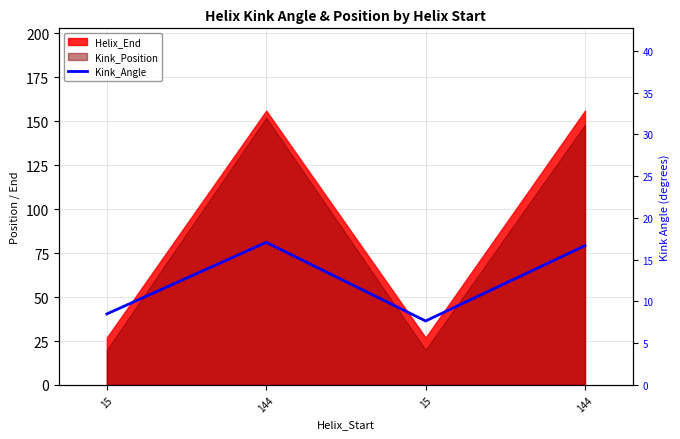

How many interior local valleys (lower than both neighbors) does the data have?

1